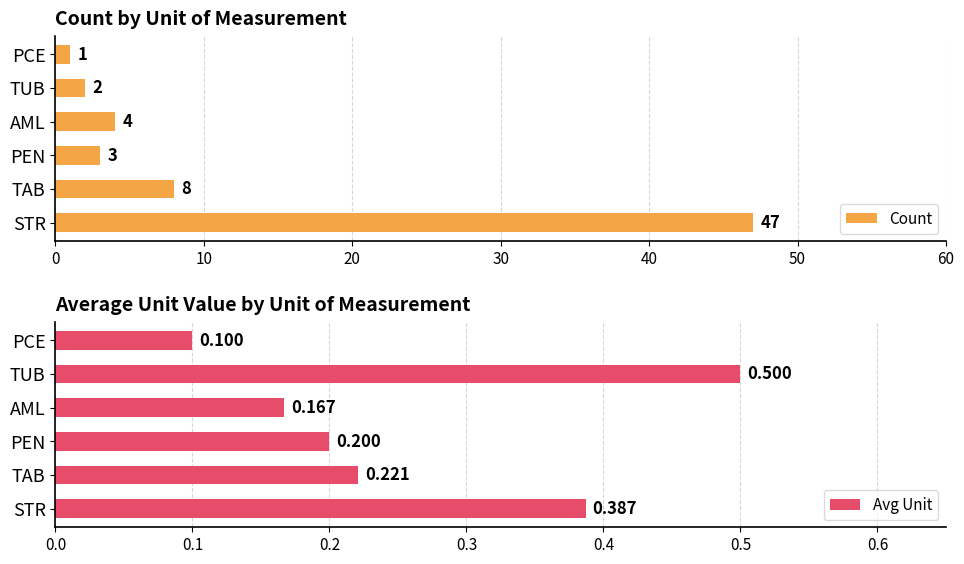

At how many categories does at least one series exceed 27?

1